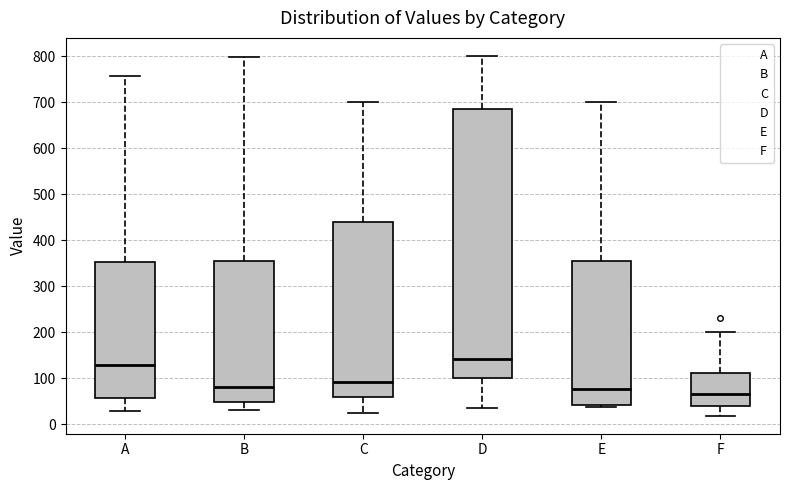

Reading left to right, read every box against the y-axis: the position of its median line, the range the box covers, and the ends of its whiskers. The values are not printed on the chart, so give them approximately, as read against the axis.

A: median 130, box 60 to 350, whiskers 30 to 760
B: median 80, box 50 to 360, whiskers 30 to 800
C: median 90, box 60 to 440, whiskers 20 to 700
D: median 140, box 100 to 690, whiskers 30 to 800
E: median 80, box 40 to 350, whiskers 40 to 700
F: median 60, box 40 to 110, whiskers 20 to 200